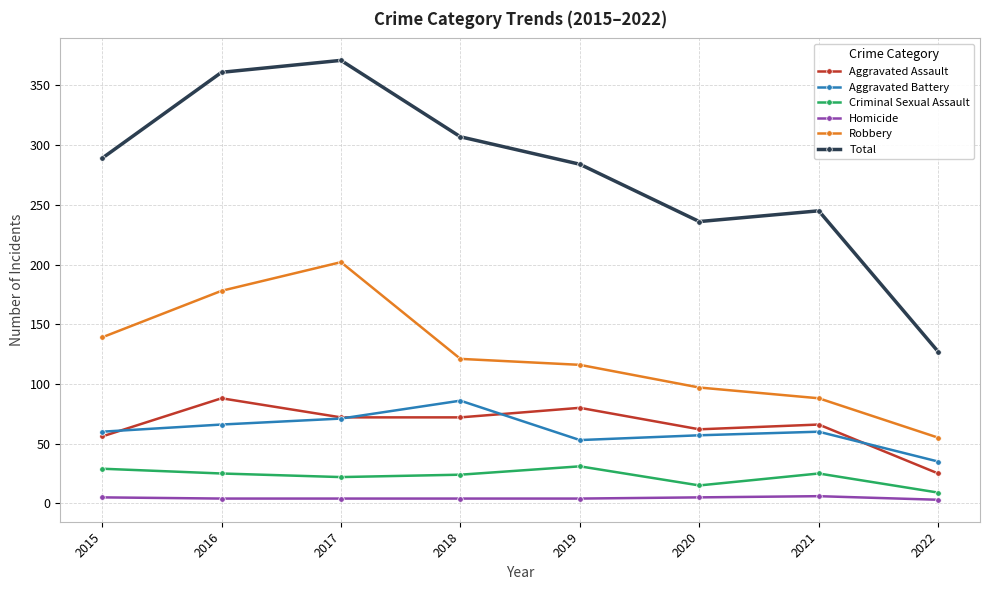

What is the sum of the Aggravated Assault values at 2015 and 2018?

128